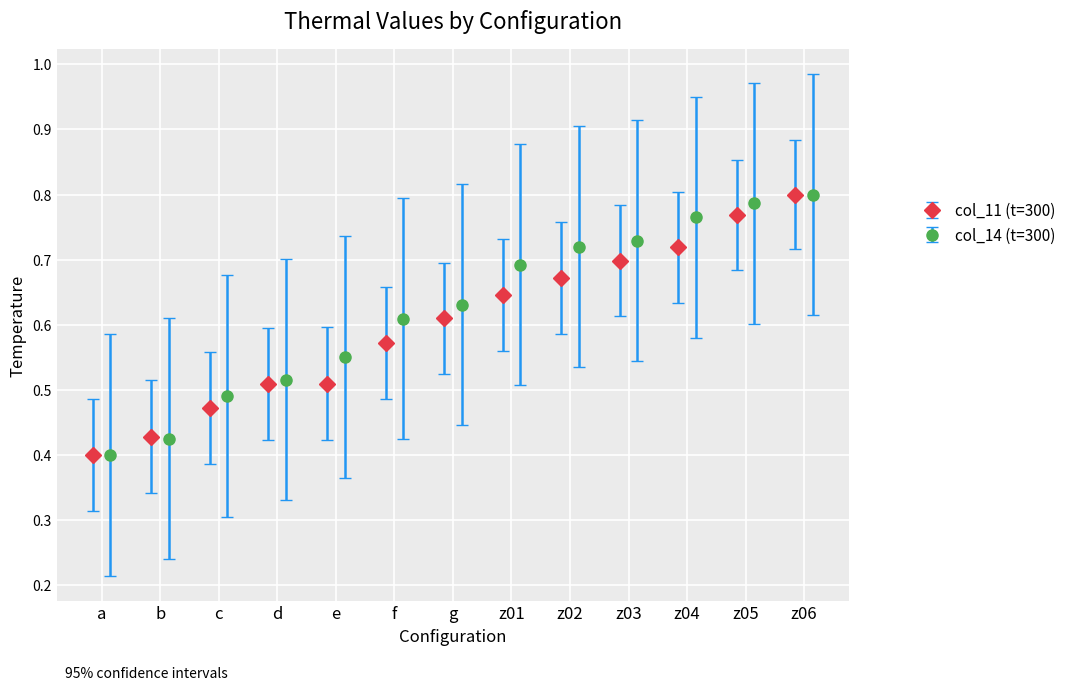

What is the minimum value shown in the chart?

0.2